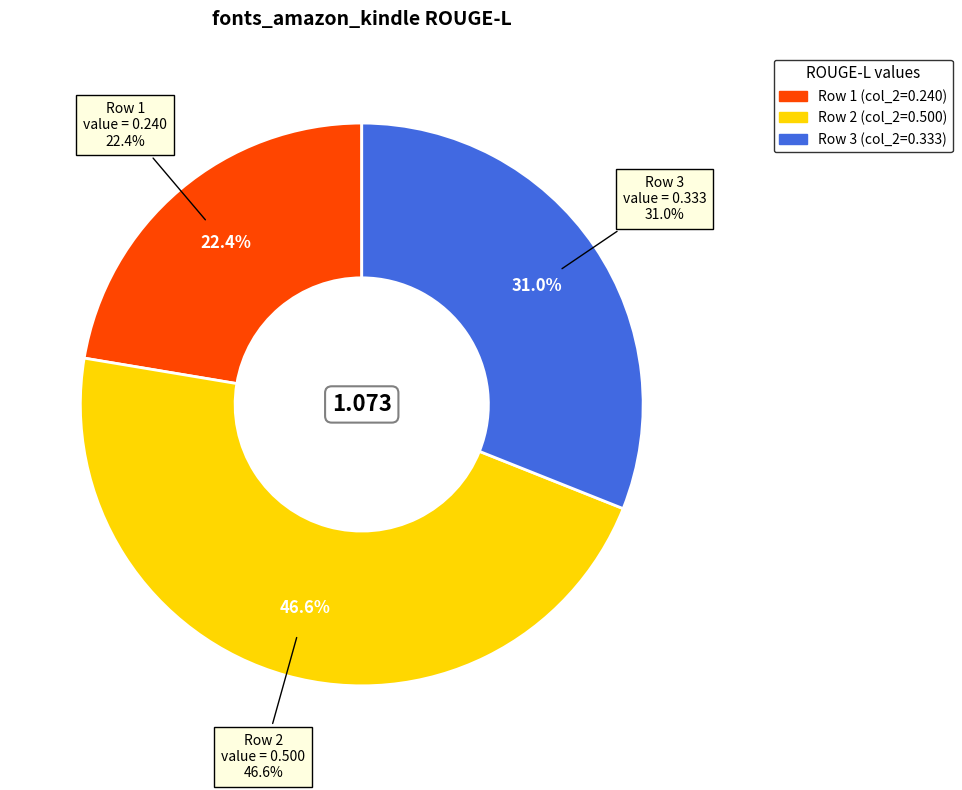

Which slice is the largest?

2